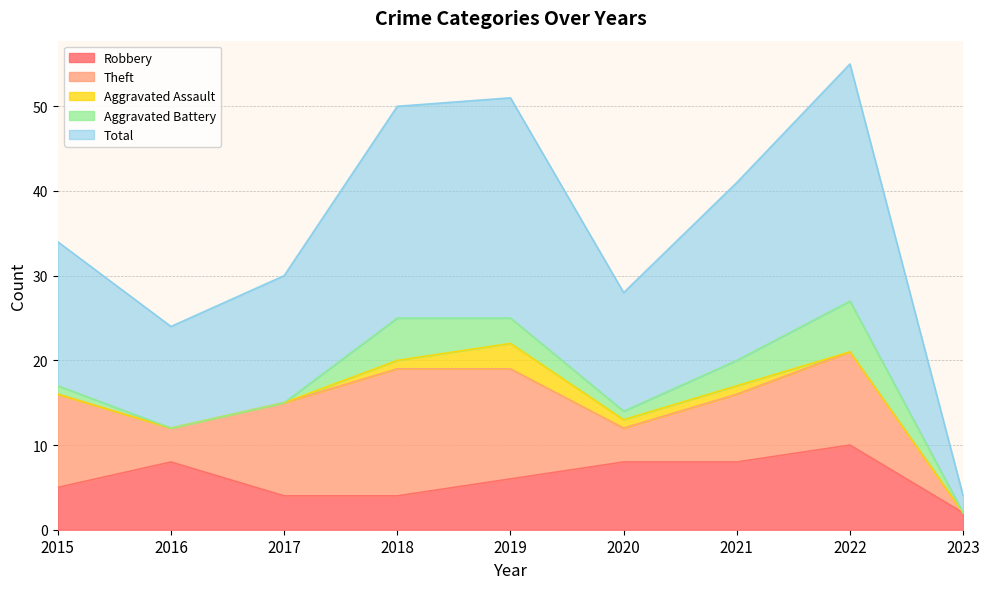

Is it true that Robbery equals 6 at 2018?

False